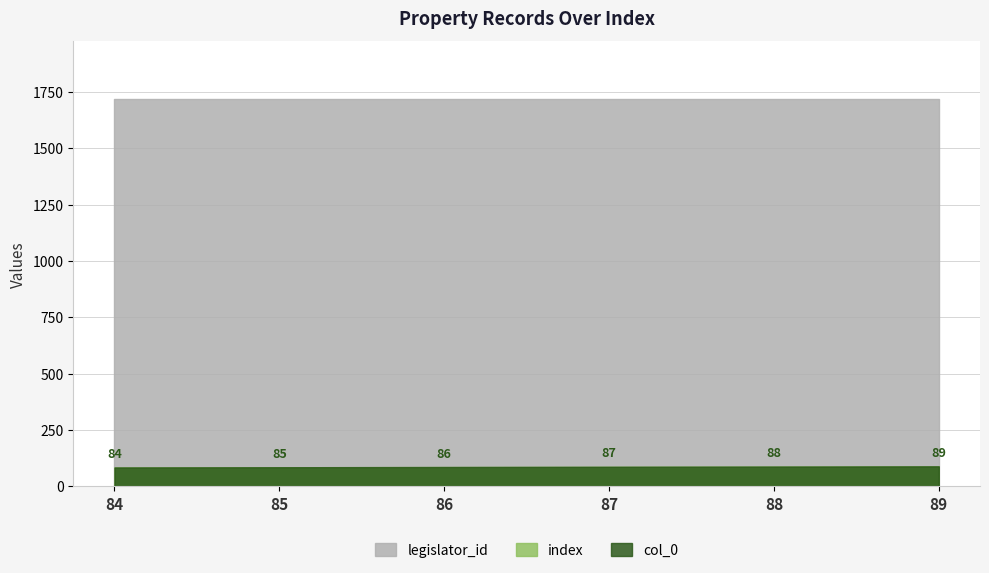

Reading left to right, list all the values displayed in this chart.

col_0: 84	85	86	87	88	89
index: 84	85	86	87	88	89
legislator_id: 1718	1718	1718	1718	1718	1718